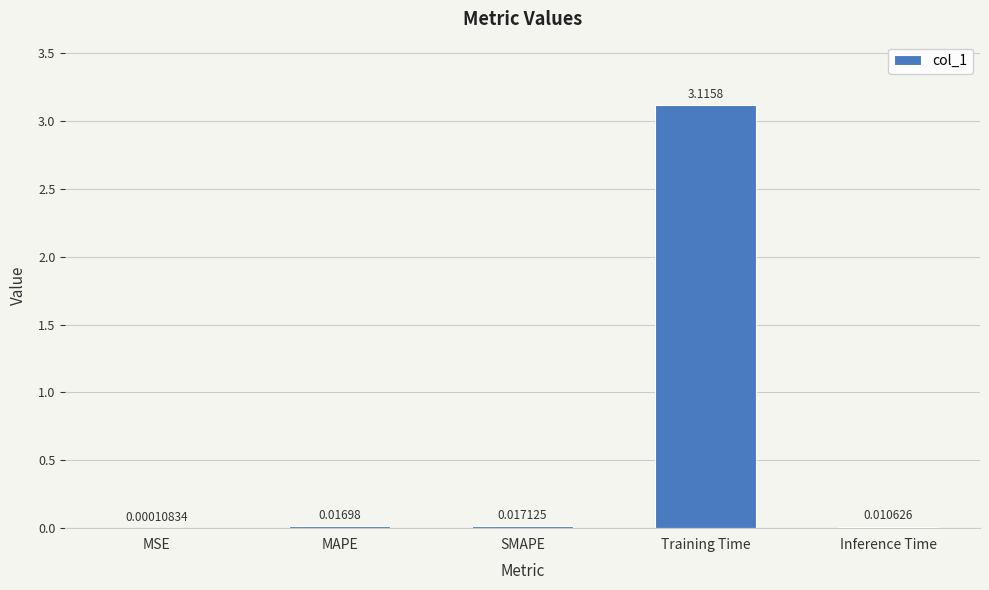

At which label is the value closest to 1?

SMAPE